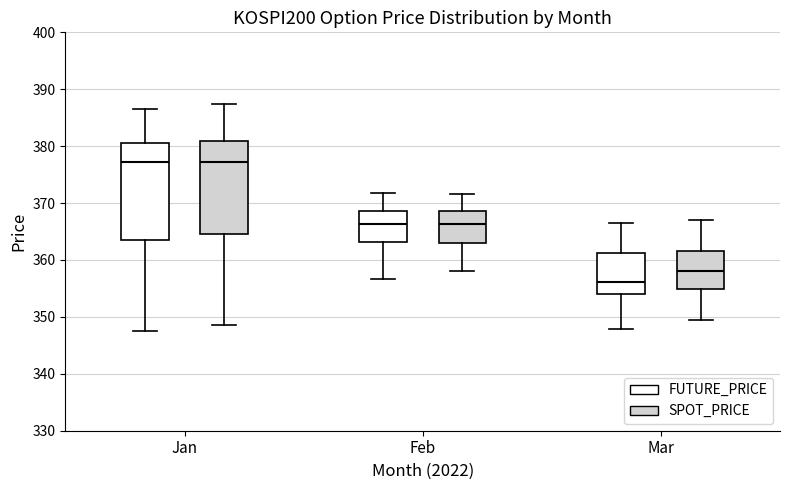

Reading left to right, read every box against the y-axis: the position of its median line, the range the box covers, and the ends of its whiskers. The values are not printed on the chart, so give them approximately, as read against the axis.

Jan (FUTURE_PRICE): median 377, box 363 to 381, whiskers 347 to 387
Jan (SPOT_PRICE): median 377, box 365 to 381, whiskers 349 to 387
Feb (FUTURE_PRICE): median 366, box 363 to 369, whiskers 357 to 372
Feb (SPOT_PRICE): median 366, box 363 to 369, whiskers 358 to 372
Mar (FUTURE_PRICE): median 356, box 354 to 361, whiskers 348 to 366
Mar (SPOT_PRICE): median 358, box 355 to 362, whiskers 349 to 367